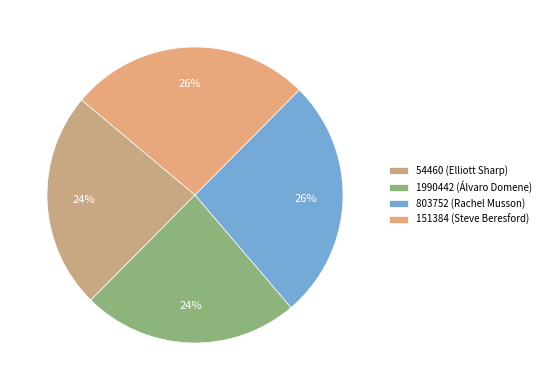

How many segments does this pie chart have?

4